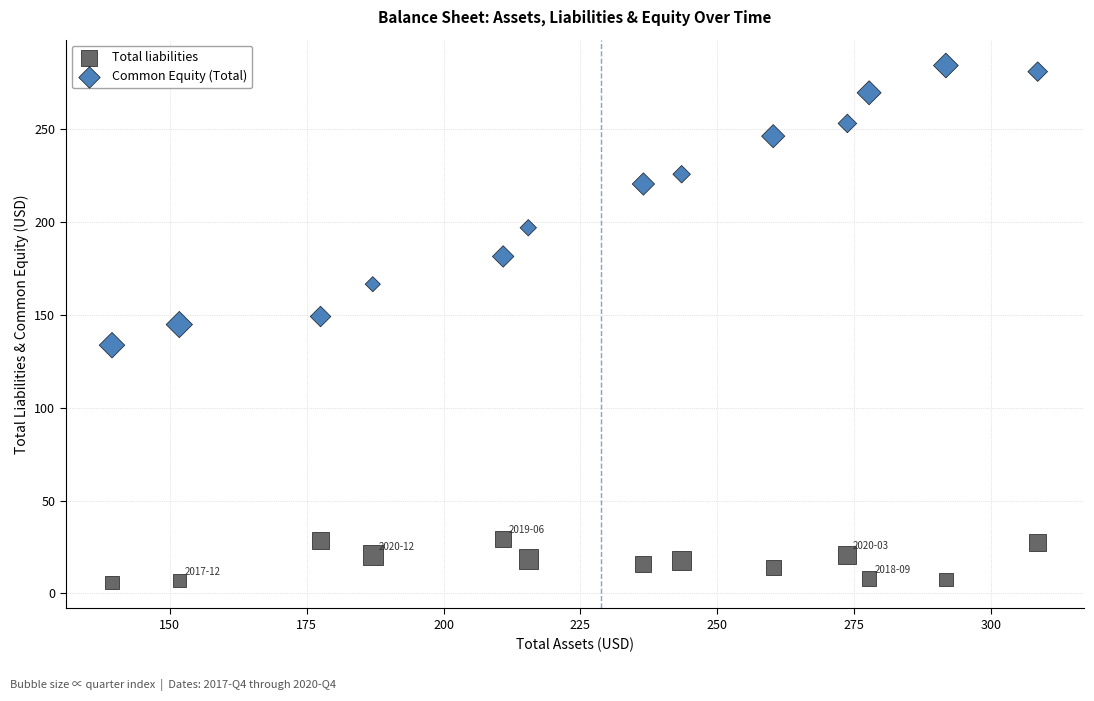

Across all data points, what is the range of Y values (max minus min)?

278.5